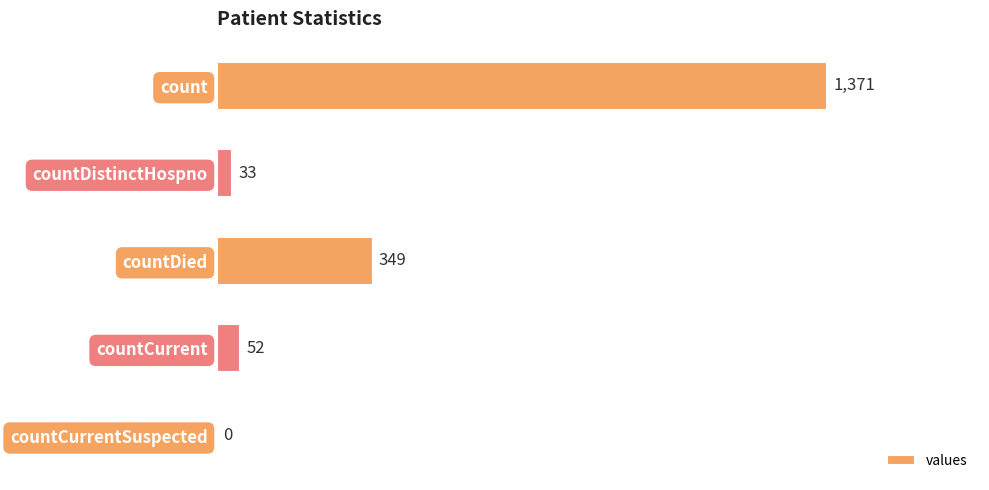

Are the bars horizontal?

Yes